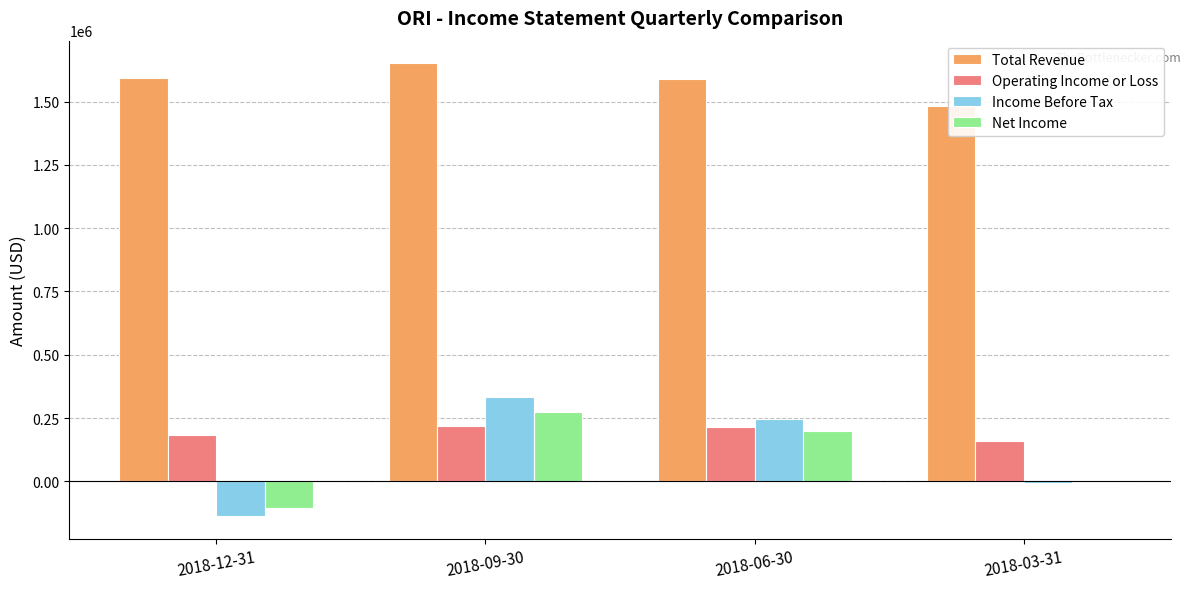

Reading left to right, what are all the values shown in this chart?

Total Revenue: 1592400	1651300	1589400	1482400
Operating Income or Loss: 181800	216800	215500	160500
Income Before Tax: -137600	335100	246600	-6000
Net Income: -106500	275200	197700	4000